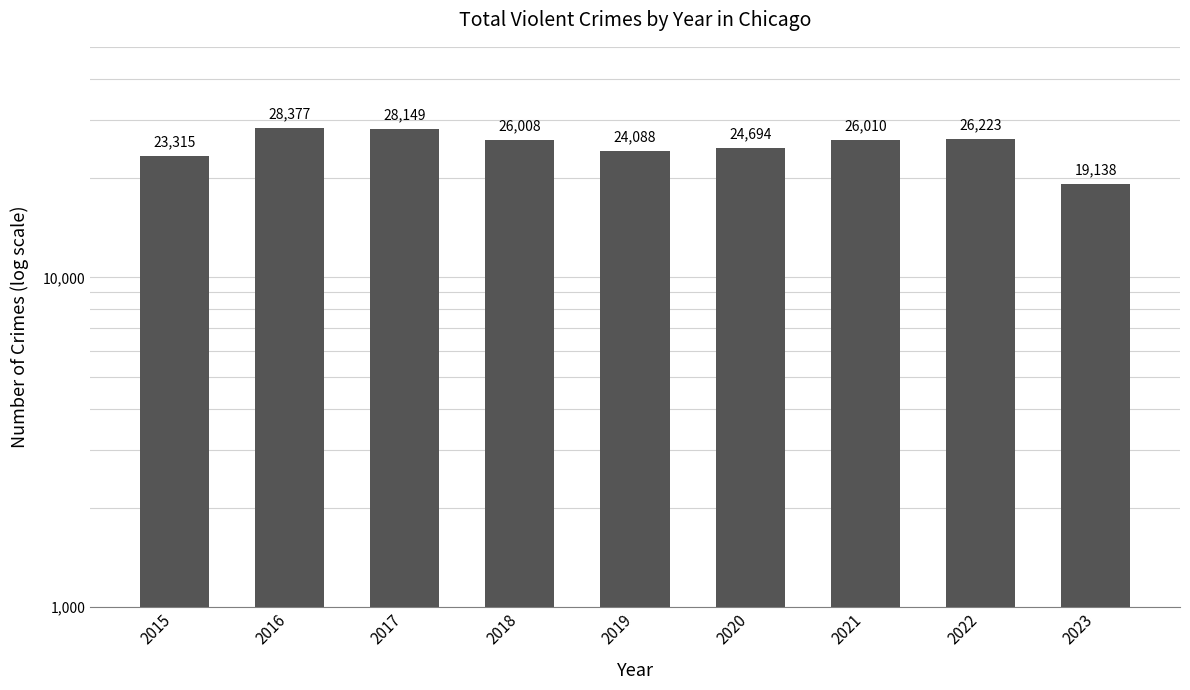

Which label corresponds to the smallest value in the chart?

2023